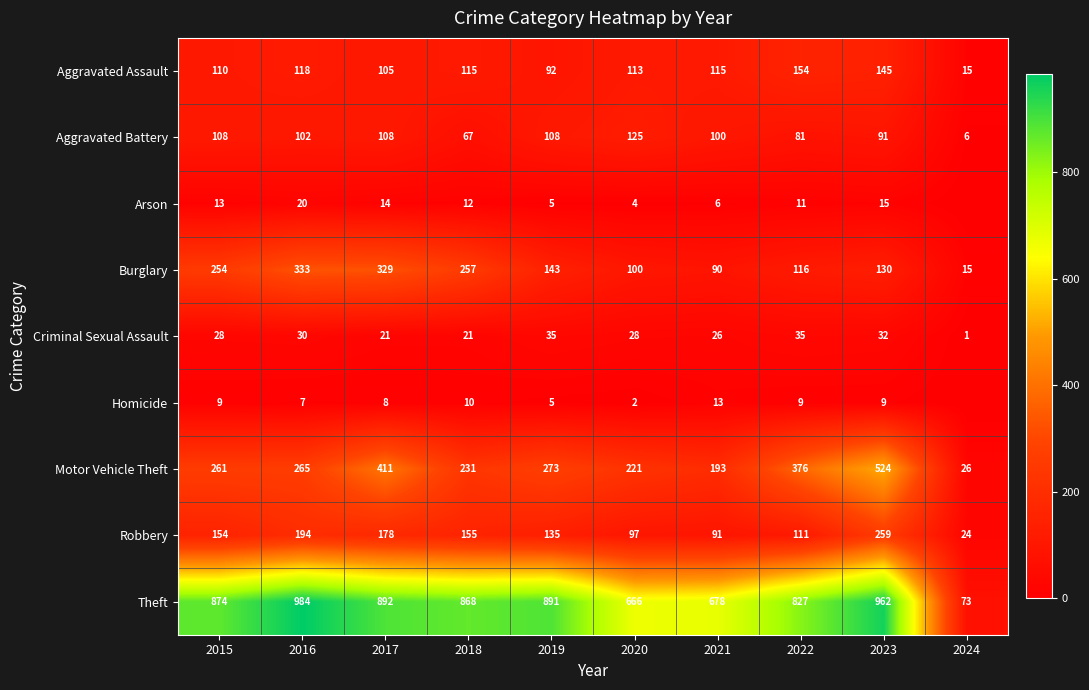

What is the difference between the maximum and minimum values in the Burglary series?

318